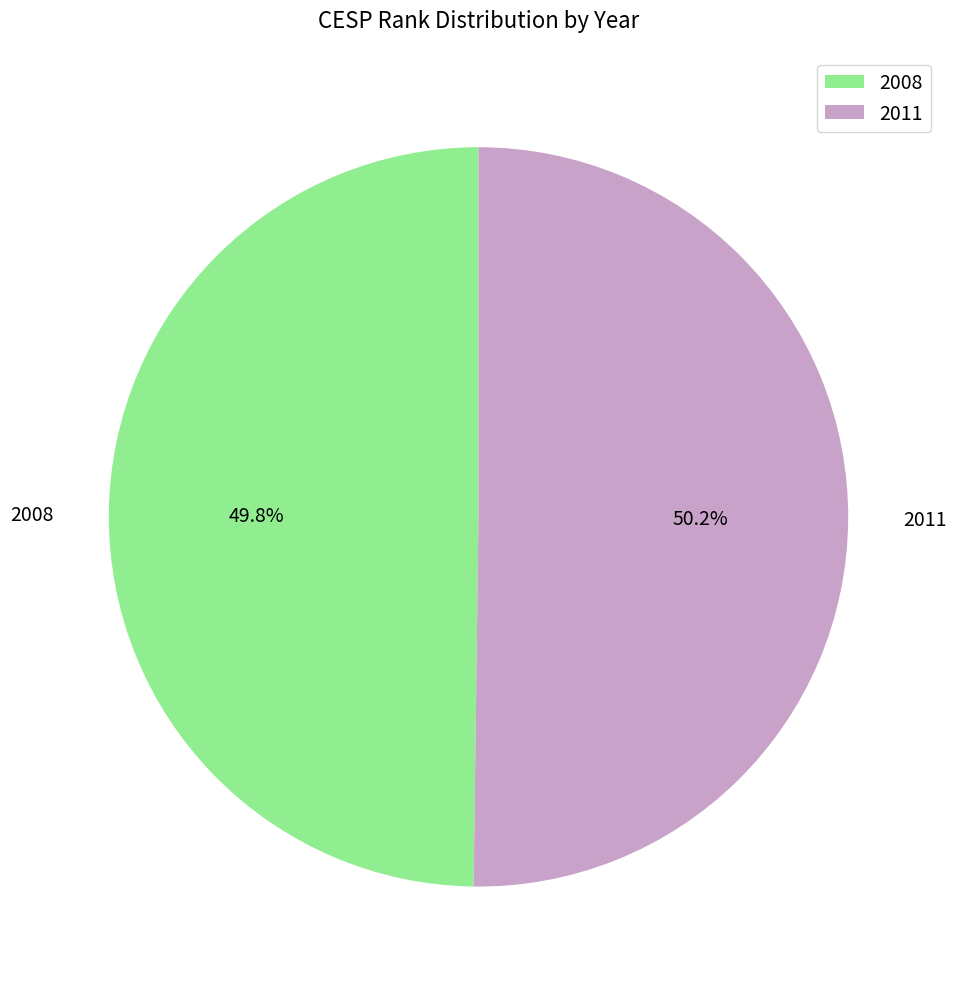

Is there a majority slice in this chart?

Yes